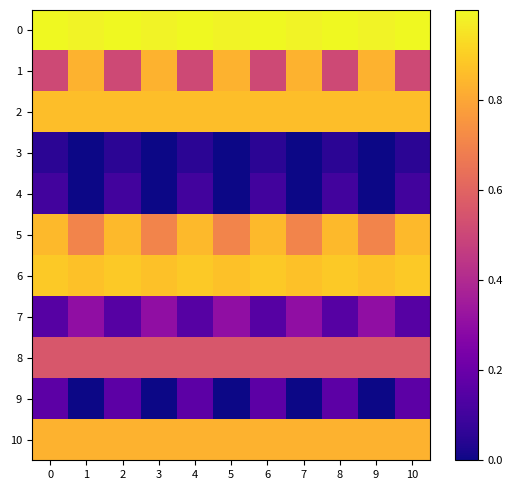

What is the difference between the highest and lowest values at 2?

0.9